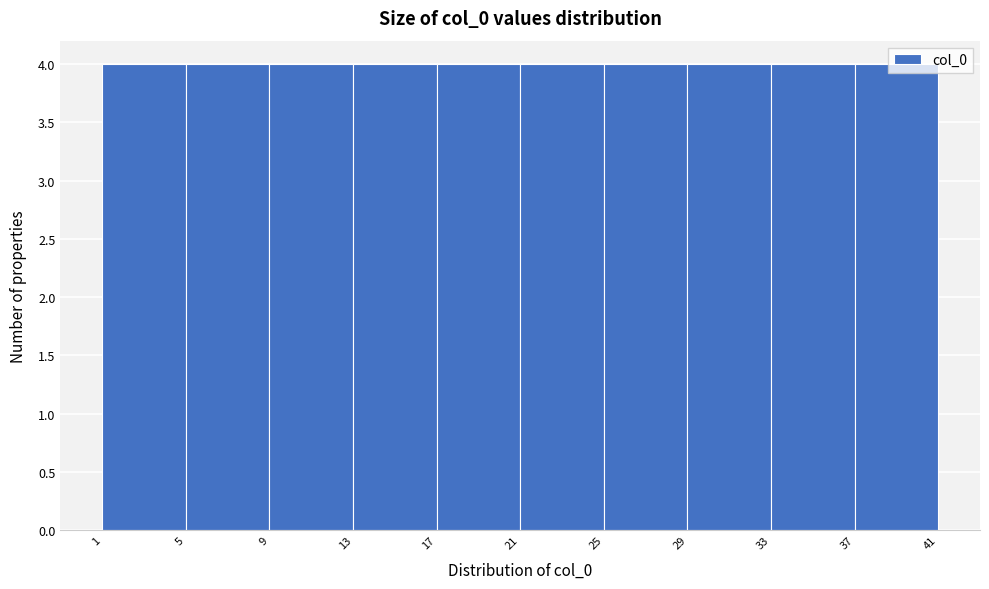

What is the height of the bar covering 29 to 33 on the x-axis? The values are not printed on the chart, so give them approximately, as read against the axis.

4